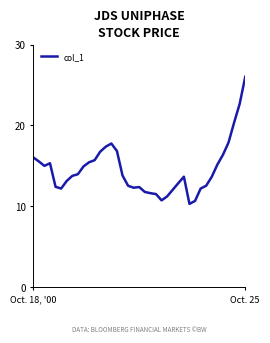

What is the difference between the maximum and minimum values?

15.7